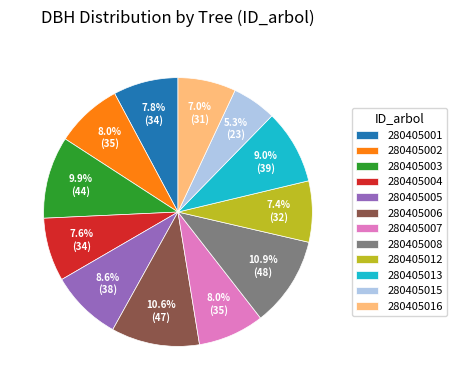

To the nearest percent, what is the difference between the largest and smallest slice percentages?

6%